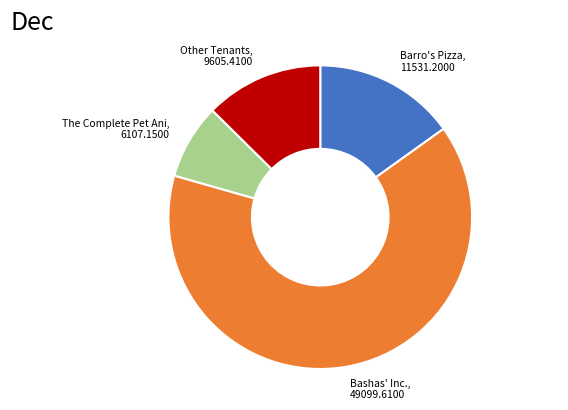

Is there any slice that represents more than half of the pie?

Yes